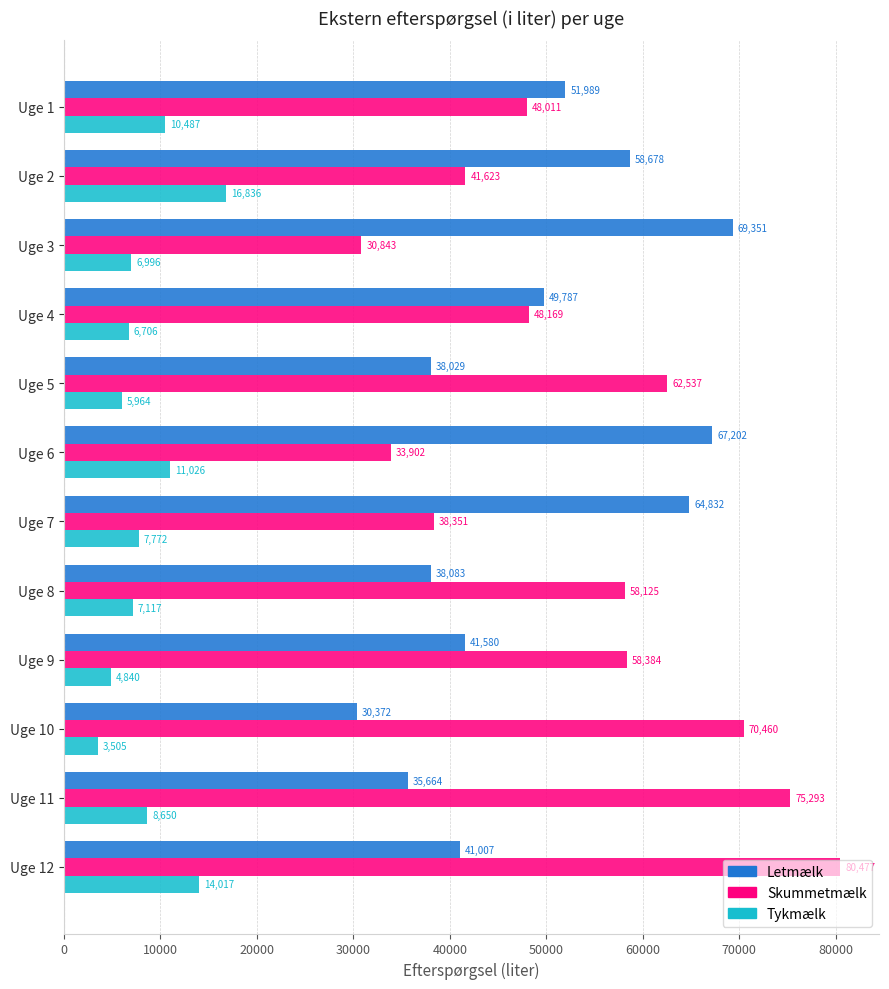

Which series has the largest range (max minus min)?

Skummetmælk